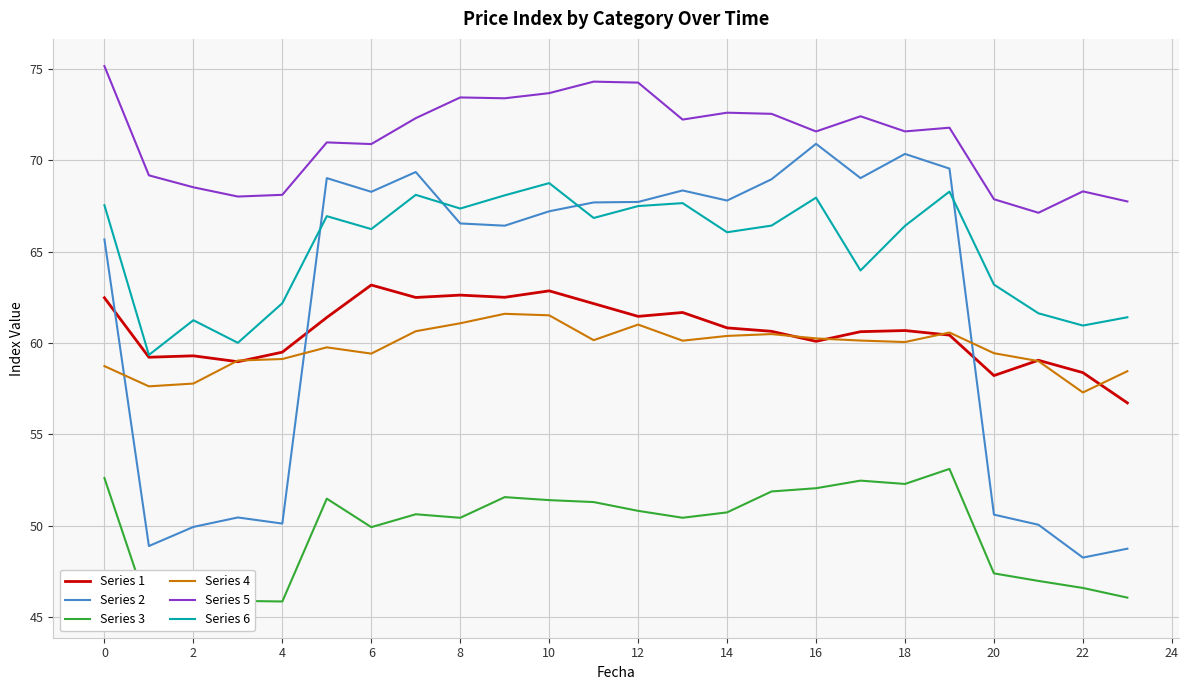

Where is Series 6 nearest to the value 64?

17